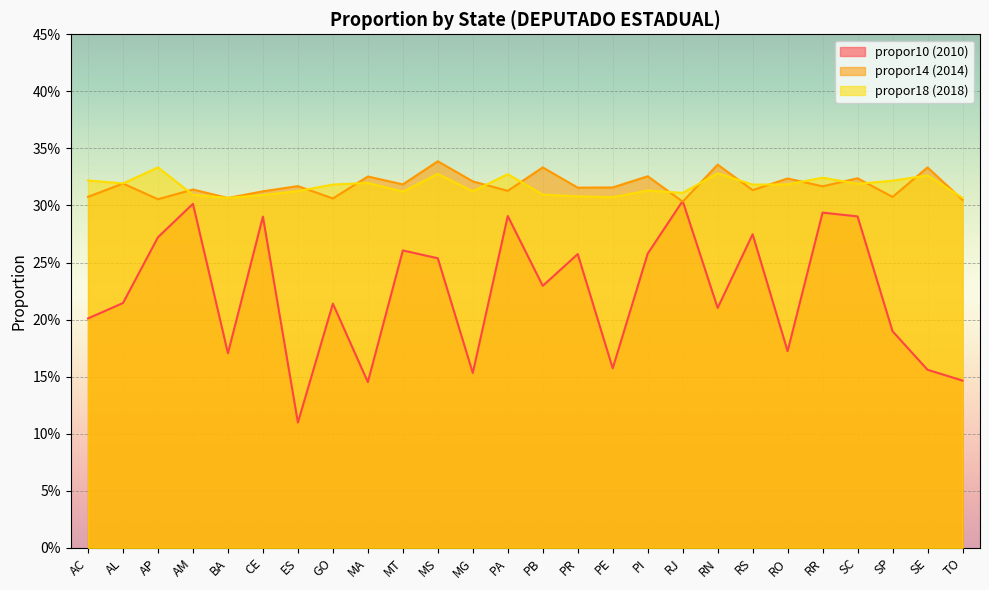

Reading left to right, transcribe all the data shown in this chart.

propor10: AC=0.2	AL=0.2	AP=0.3	AM=0.3	BA=0.2	CE=0.3	ES=0.1	GO=0.2	MA=0.1	MT=0.3	MS=0.3	MG=0.2	PA=0.3	PB=0.2	PR=0.3	PE=0.2	PI=0.3	RJ=0.3	RN=0.2	RS=0.3	RO=0.2	RR=0.3	SC=0.3	SP=0.2	SE=0.2	TO=0.1
propor14: AC=0.3	AL=0.3	AP=0.3	AM=0.3	BA=0.3	CE=0.3	ES=0.3	GO=0.3	MA=0.3	MT=0.3	MS=0.3	MG=0.3	PA=0.3	PB=0.3	PR=0.3	PE=0.3	PI=0.3	RJ=0.3	RN=0.3	RS=0.3	RO=0.3	RR=0.3	SC=0.3	SP=0.3	SE=0.3	TO=0.3
propor18: AC=0.3	AL=0.3	AP=0.3	AM=0.3	BA=0.3	CE=0.3	ES=0.3	GO=0.3	MA=0.3	MT=0.3	MS=0.3	MG=0.3	PA=0.3	PB=0.3	PR=0.3	PE=0.3	PI=0.3	RJ=0.3	RN=0.3	RS=0.3	RO=0.3	RR=0.3	SC=0.3	SP=0.3	SE=0.3	TO=0.3